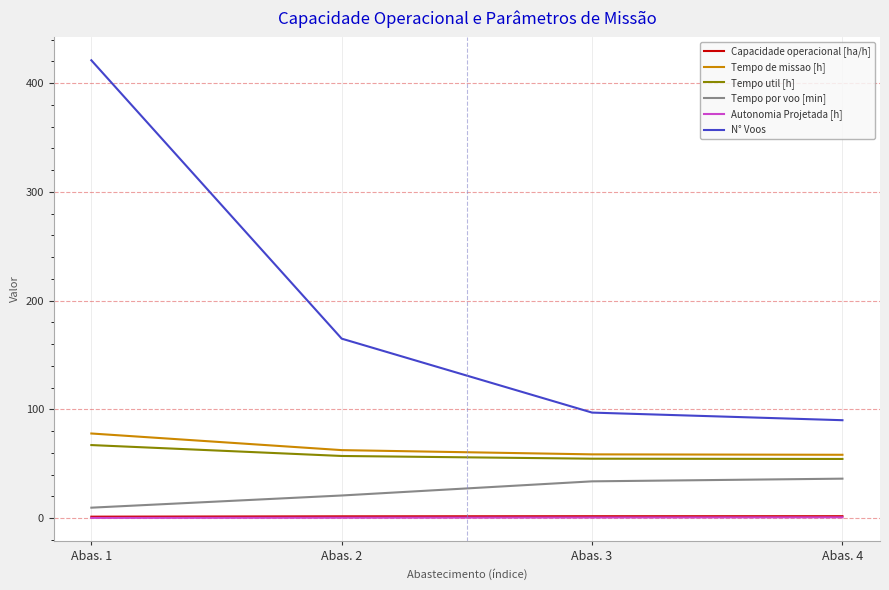

True or false: Tempo por voo [min] and N° Voos intersect in this chart.

False